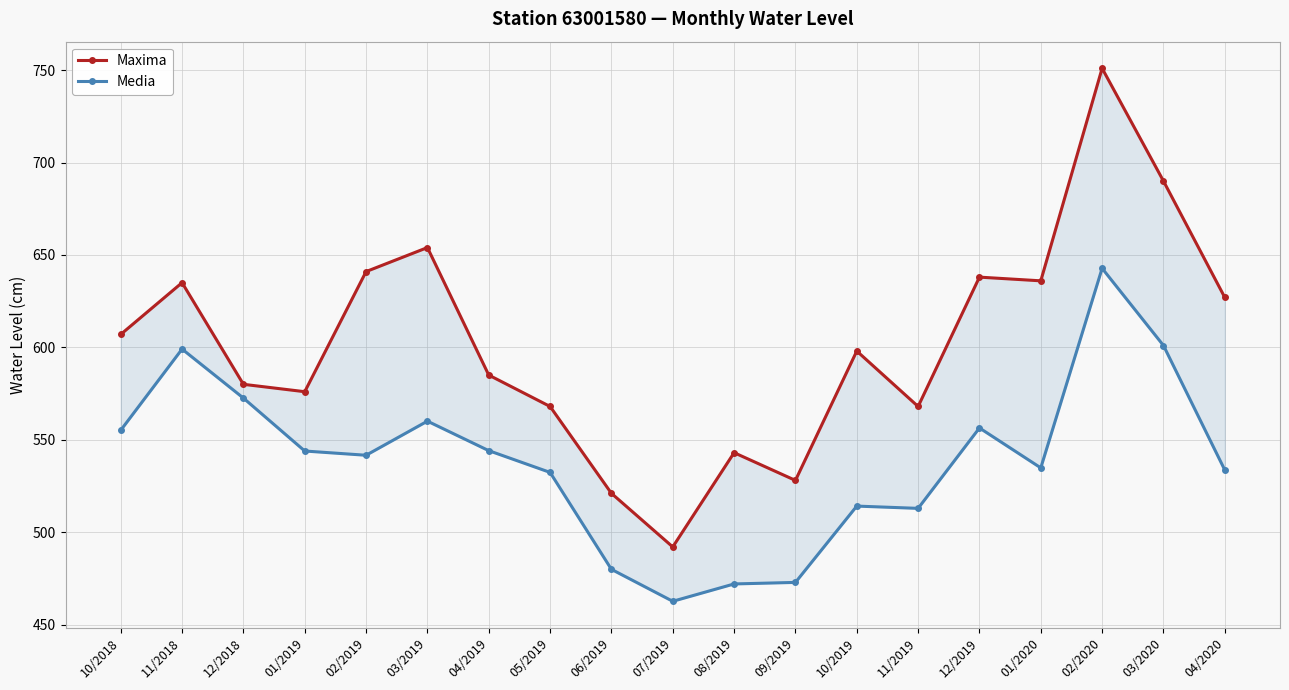

Which series has the largest total across all categories?

Maxima